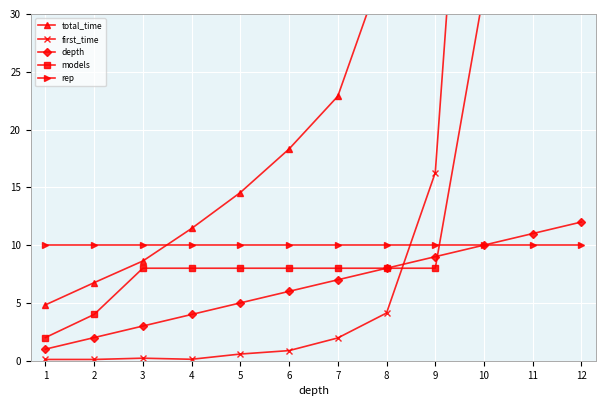

Reading right to left, extract all data points from this chart.

total_time: 12=1677.8	11=337.5	10=115.4	9=62.0	8=34.8	7=22.9	6=18.3	5=14.5	4=11.4	3=8.6	2=6.8	1=4.8
first_time: 12=585.9	11=81.6	10=74.8	9=16.3	8=4.1	7=2.0	6=0.9	5=0.6	4=0.1	3=0.2	2=0.1	1=0.1
depth: 12=12.0	11=11.0	10=10.0	9=9.0	8=8.0	7=7.0	6=6.0	5=5.0	4=4.0	3=3.0	2=2.0	1=1.0
models: 12=32.0	11=32.0	10=32.0	9=8.0	8=8.0	7=8.0	6=8.0	5=8.0	4=8.0	3=8.0	2=4.0	1=2.0
rep: 12=10.0	11=10.0	10=10.0	9=10.0	8=10.0	7=10.0	6=10.0	5=10.0	4=10.0	3=10.0	2=10.0	1=10.0